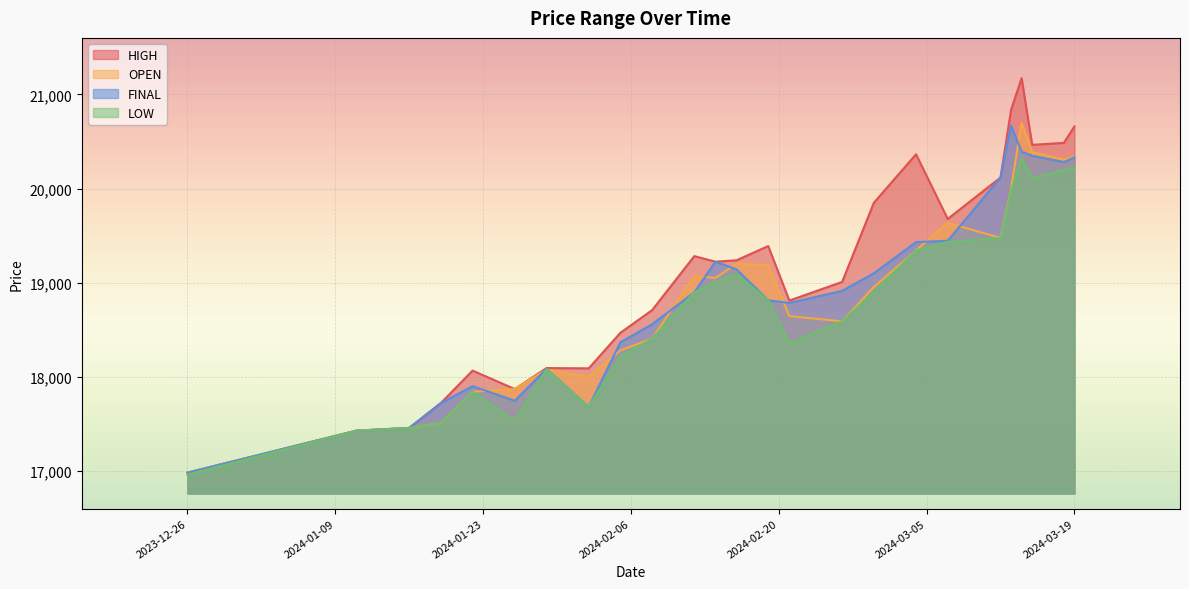

True or false: LOW has more than 1 points higher than both neighbors.

True